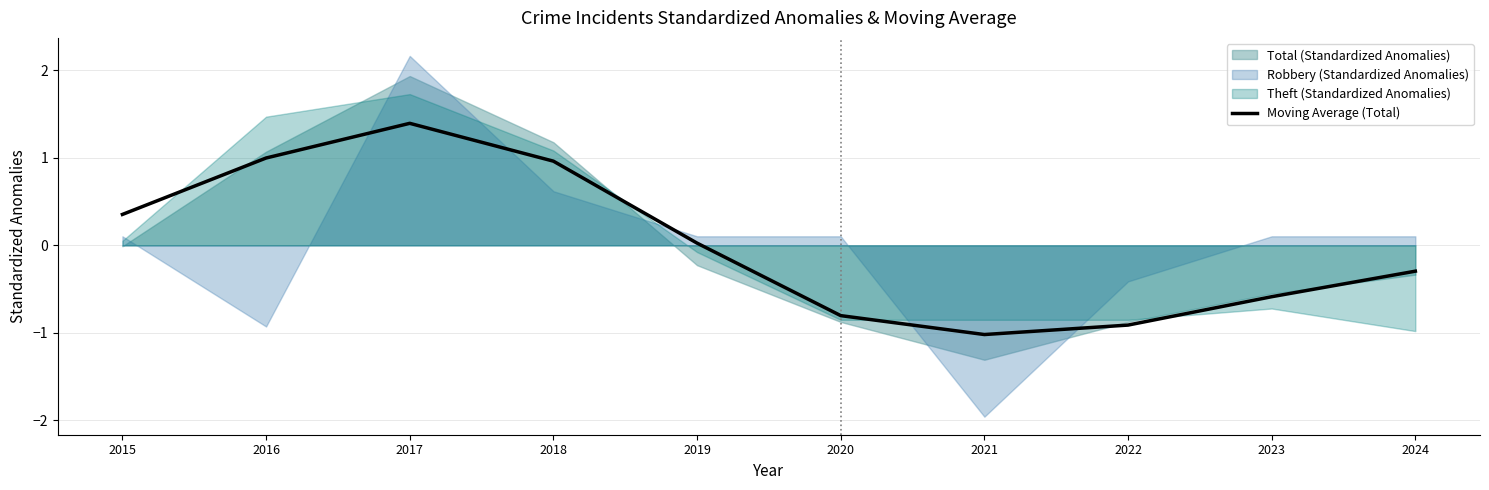

The value at 2017 is 2.3. True or false?

False